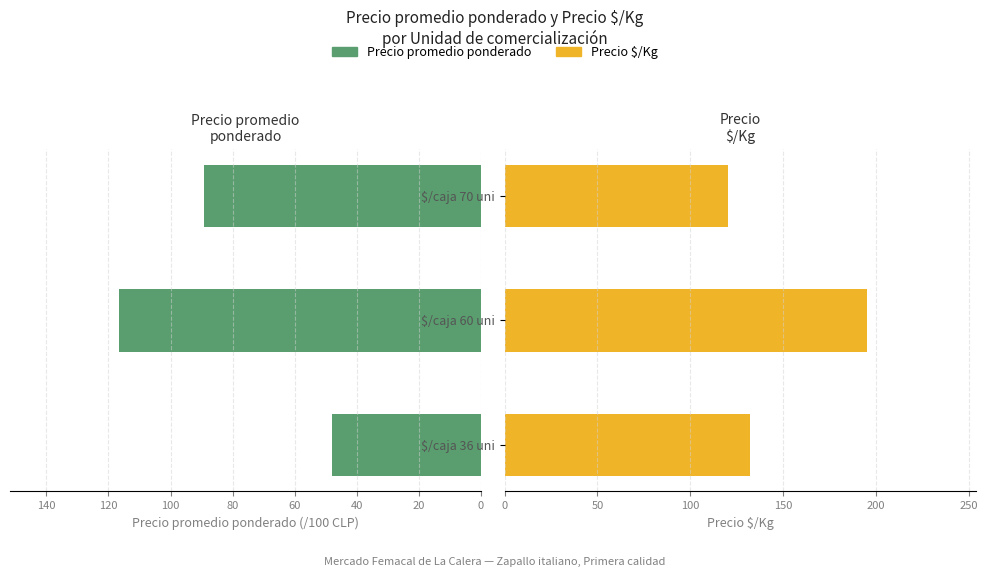

Between $/caja 60 uni and $/caja 36 uni, which is larger?

$/caja 60 uni